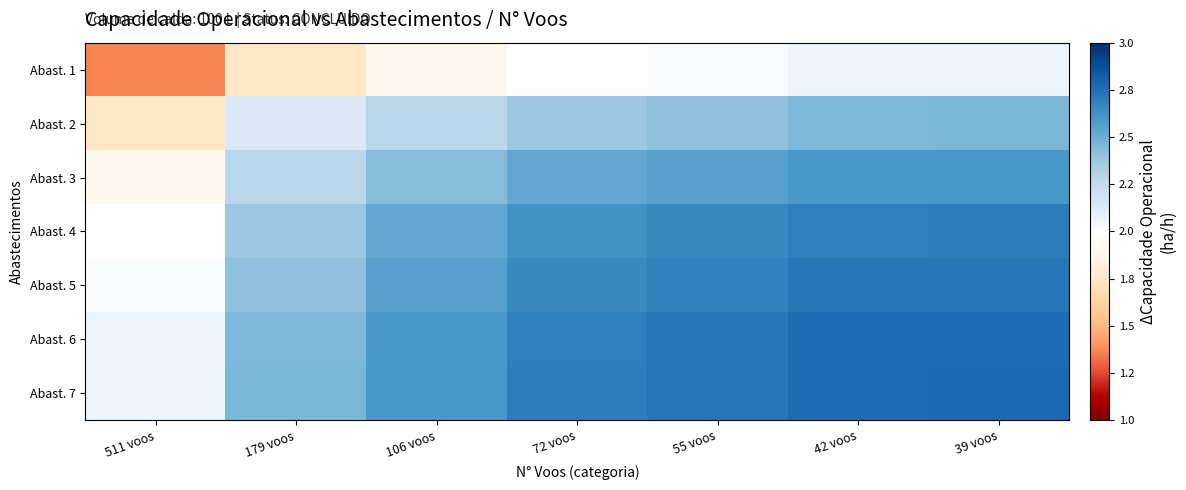

How many categories are shown in the chart?

7